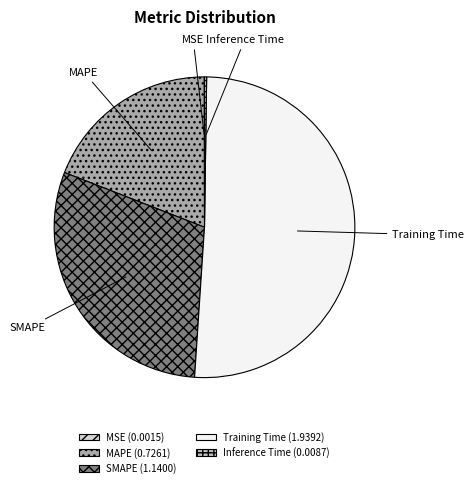

Do MAPE and SMAPE together represent more than half of the pie?

No